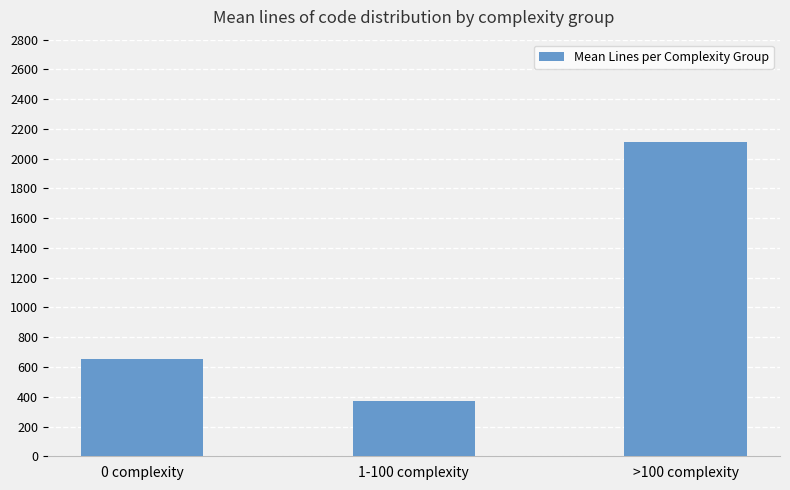

Count the values in the range 370 to 2115.

3